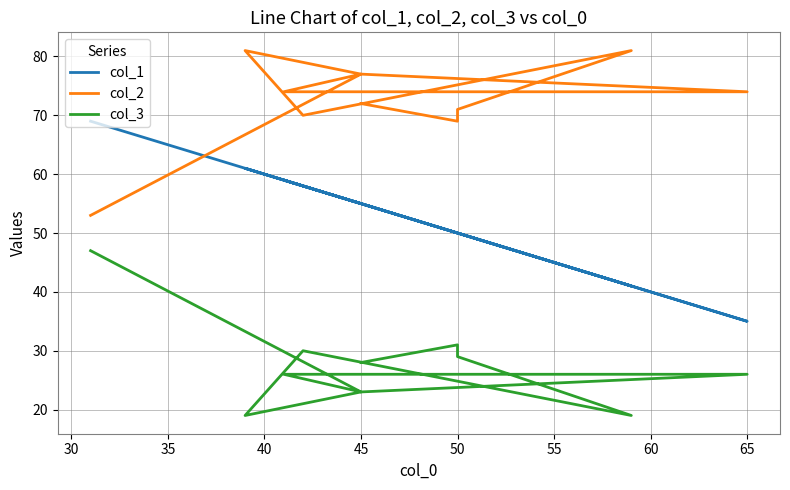

What is the sum of the col_3 values at 40 and 60?

45